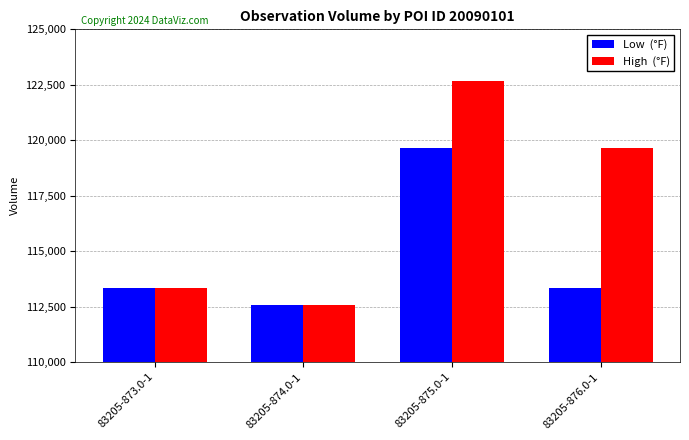

What is the total value across all series at 83205-875.0-1?

242340